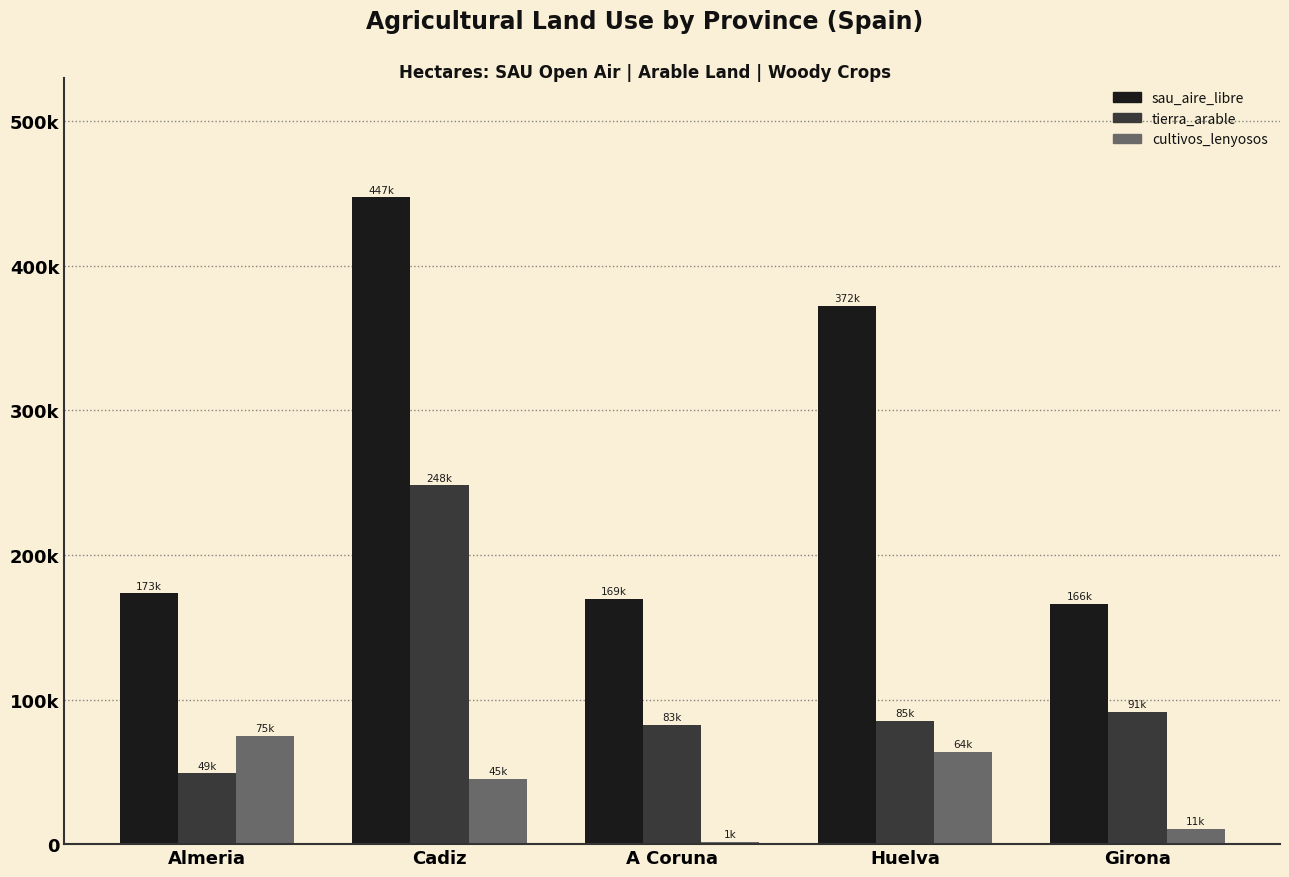

Reading left to right, what are all the values shown in this chart?

sau_aire_libre: Almeria=173438.8	Cadiz=447376.0	A Coruna=169406.5	Huelva=372209.9	Girona=166100.9
tierra_arable: Almeria=48938.6	Cadiz=248128.7	A Coruna=82745.0	Huelva=85255.6	Girona=91143.6
cultivos_lenyosos: Almeria=74666.7	Cadiz=45274.7	A Coruna=1426.0	Huelva=63551.5	Girona=10699.1